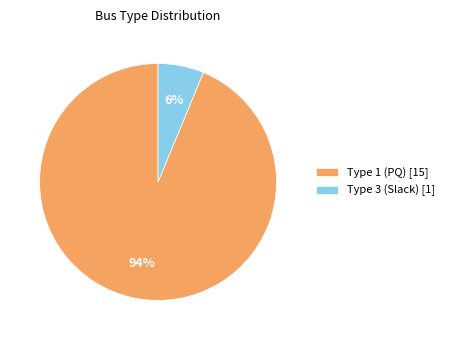

How many segments does this pie chart have?

2